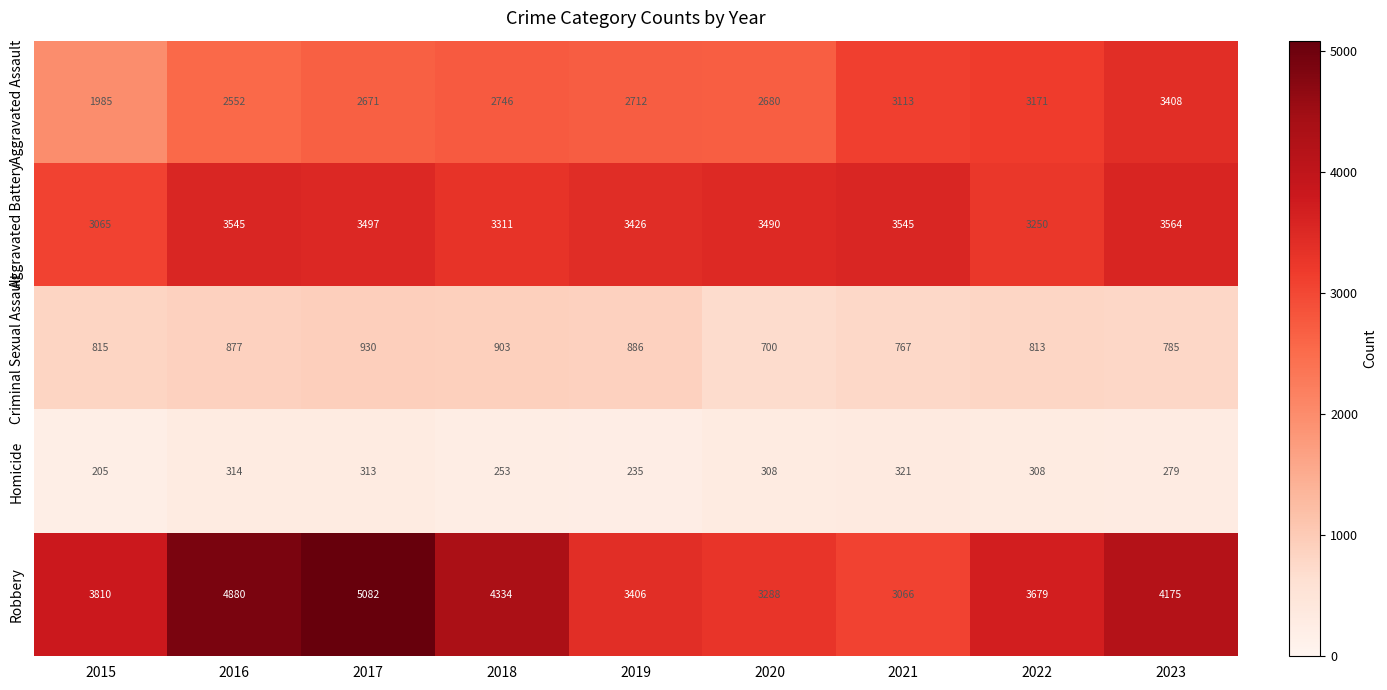

At how many categories does at least one series exceed 2653?

9